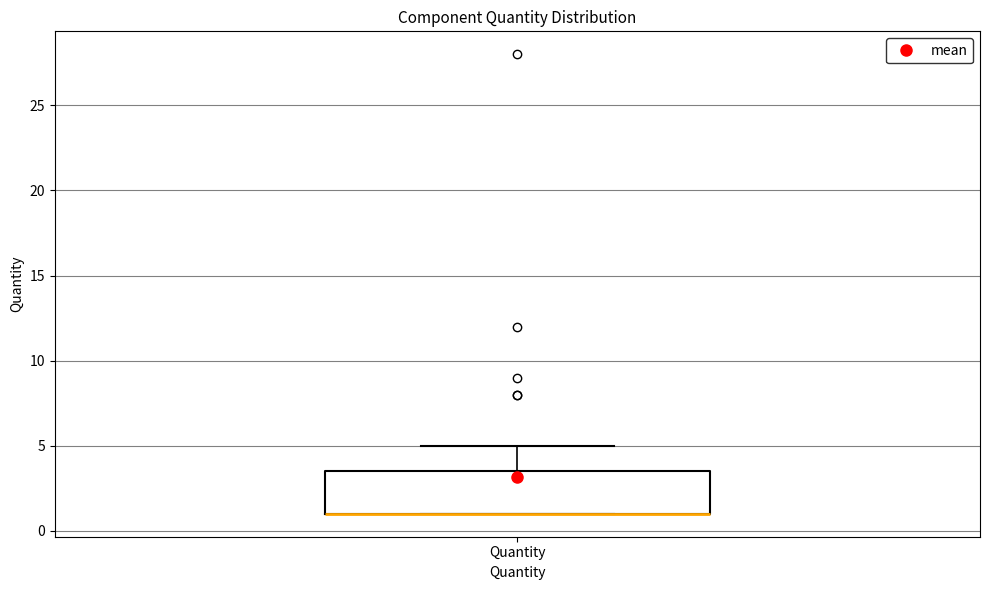

Read this box plot against the y-axis: the position of the median line, the range covered by the box, and the ends of both whiskers. The values are not printed on the chart, so give them approximately, as read against the axis.

median 1.0 (drawn on the box's lower edge), box 1.0 to 3.5, whiskers 1.0 to 5.0